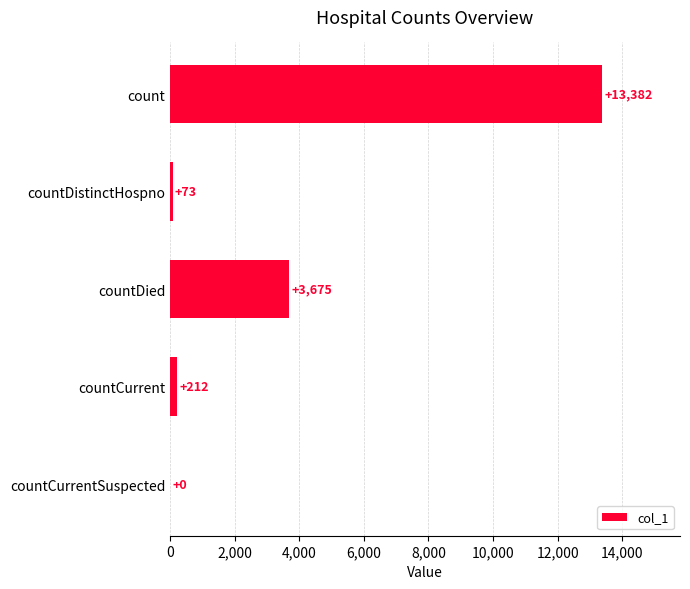

What is the sum of the values at countCurrentSuspected and countCurrent?

212